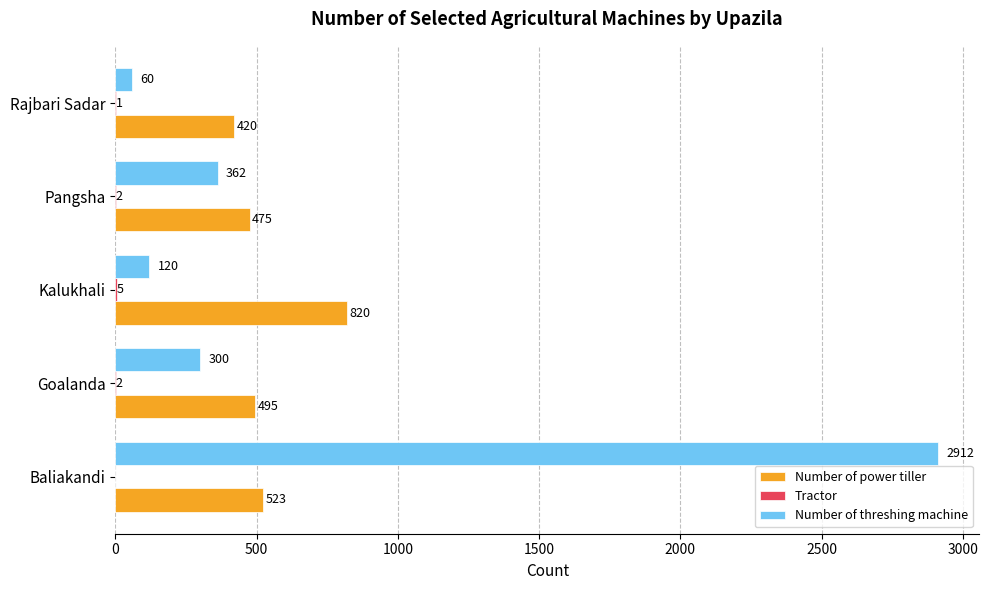

At which category is the sum across all series the highest?

Baliakandi